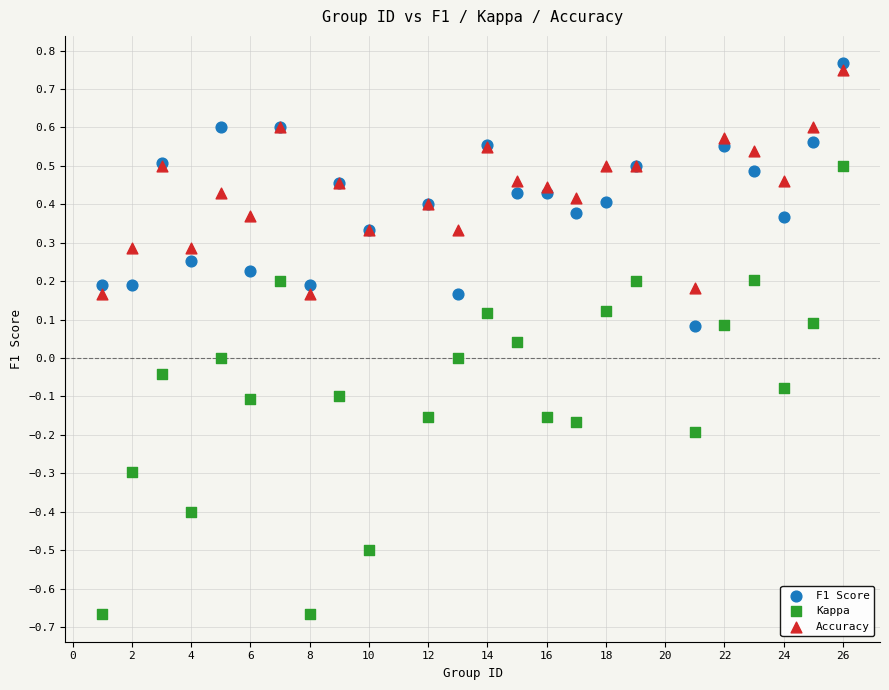

Which series reaches the minimum Y coordinate?

Kappa